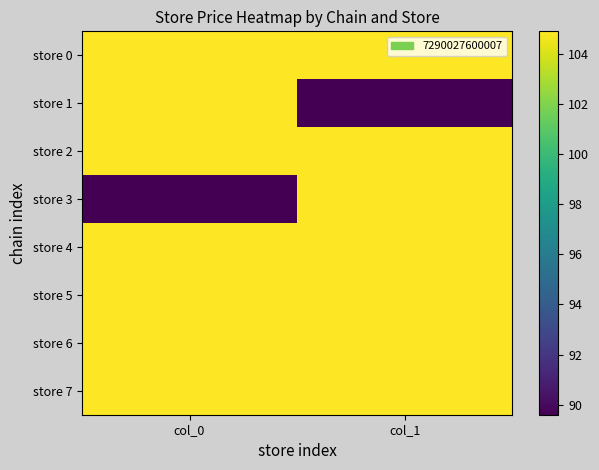

Reading left to right, what are all the values shown in this chart?

store 0: col_0=104.9	col_1=104.9
store 1: col_0=104.9	col_1=89.6
store 2: col_0=104.9	col_1=104.9
store 3: col_0=89.6	col_1=104.9
store 4: col_0=104.9	col_1=104.9
store 5: col_0=104.9	col_1=104.9
store 6: col_0=104.9	col_1=104.9
store 7: col_0=104.9	col_1=104.9